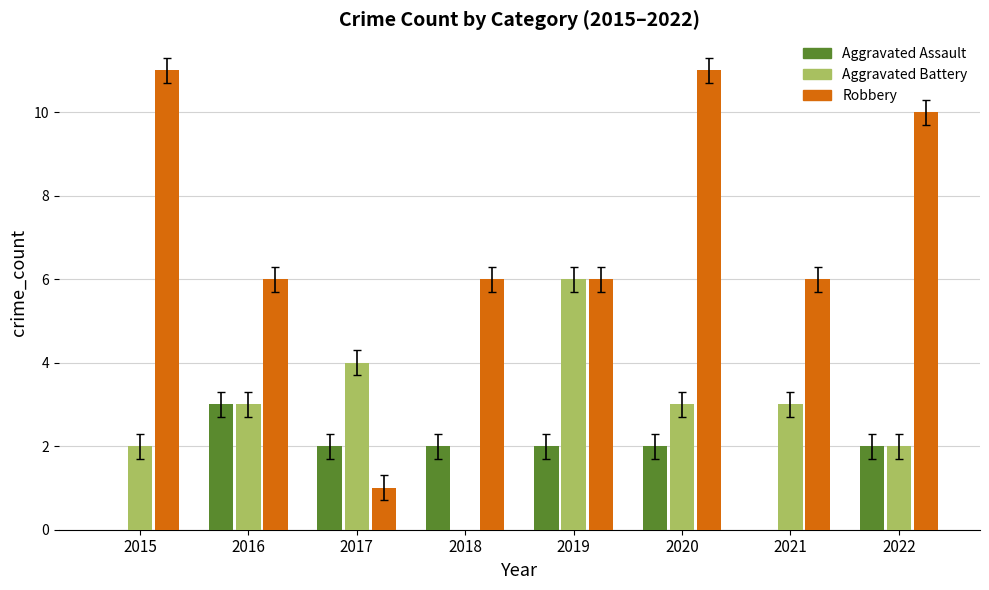

The value of Aggravated Assault at 2019 is 2. True or false?

True